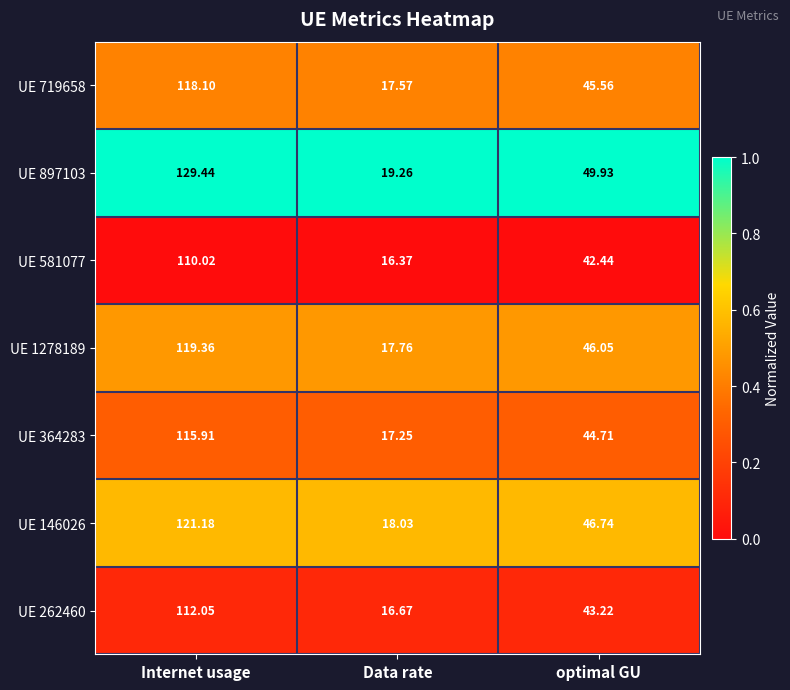

Rank the series at optimal GU from lowest to highest value.

UE 581077, UE 262460, UE 364283, UE 719658, UE 1278189, UE 146026, UE 897103